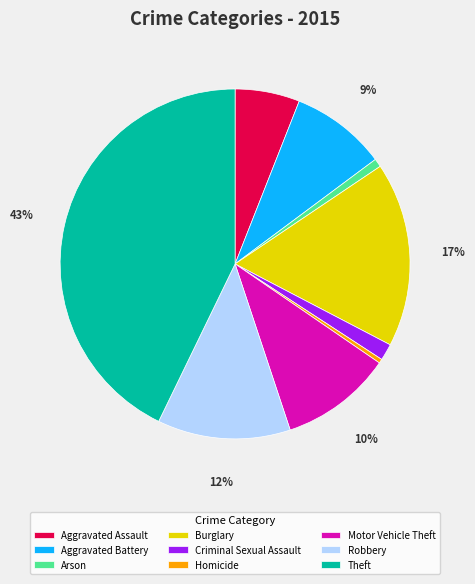

Does Robbery account for over 50% of the chart?

No